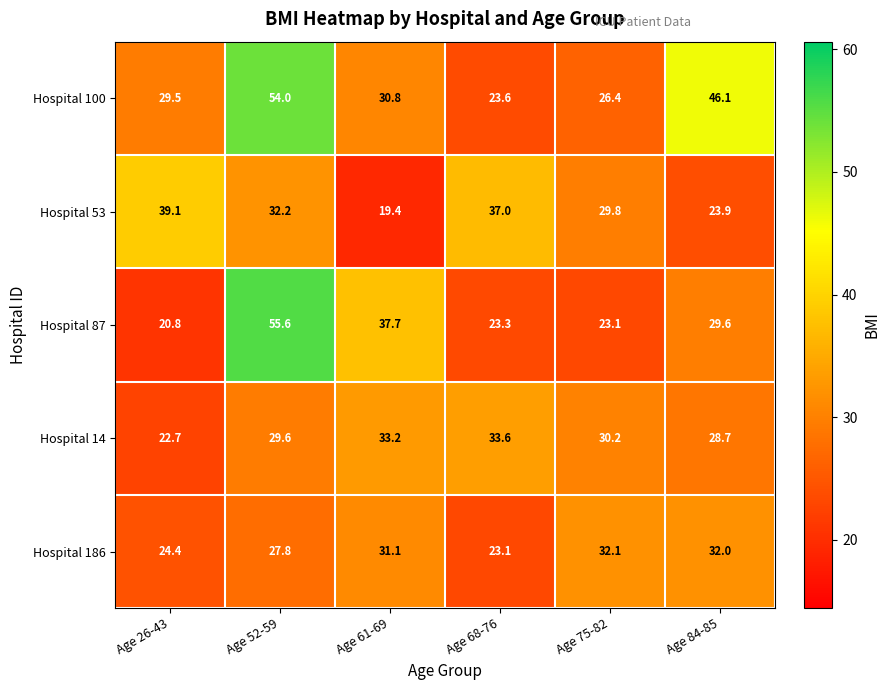

At which category is the sum across all series the highest?

Age 52-59